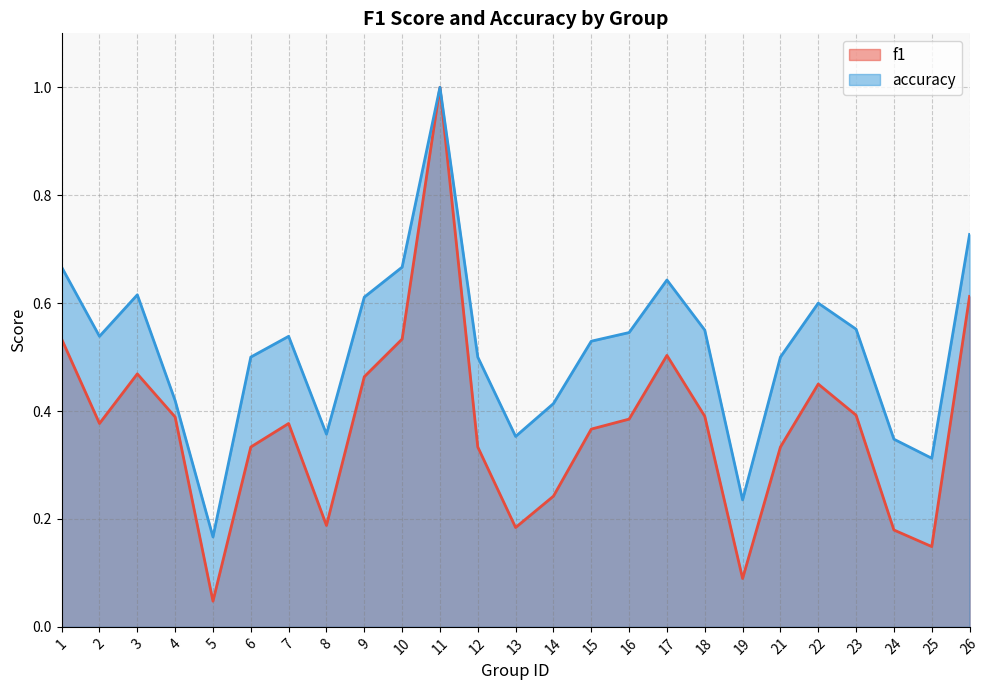

The accuracy series shows 1.1 at 17. True or false?

False